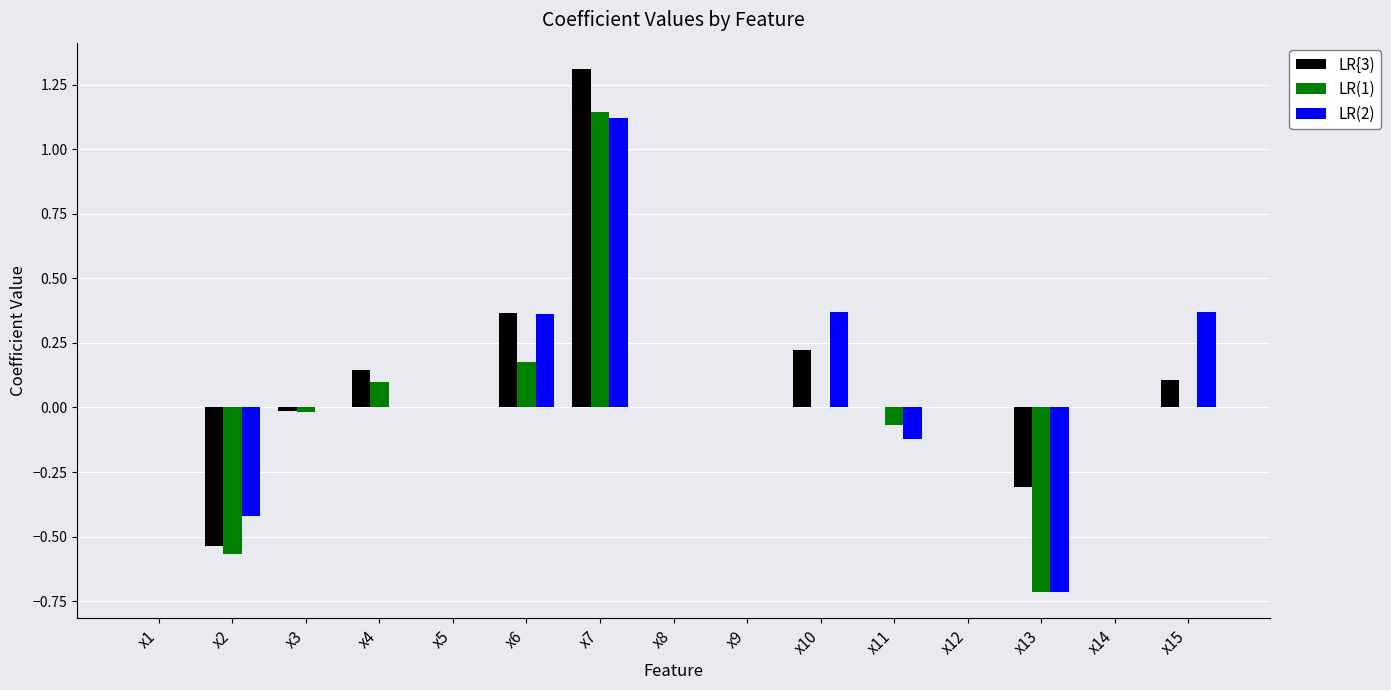

Which category has the highest value in the LR(2) series?

x7